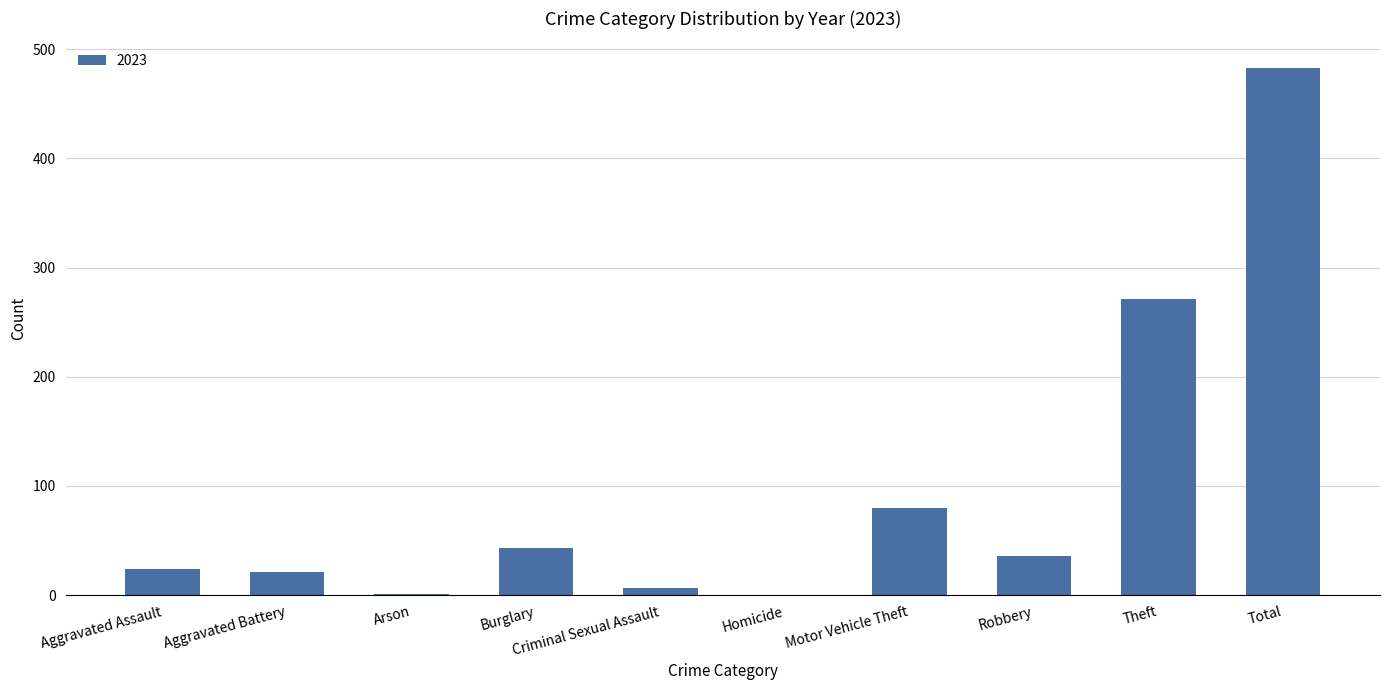

The chart shows a value of 21 at Aggravated Battery. True or false?

True